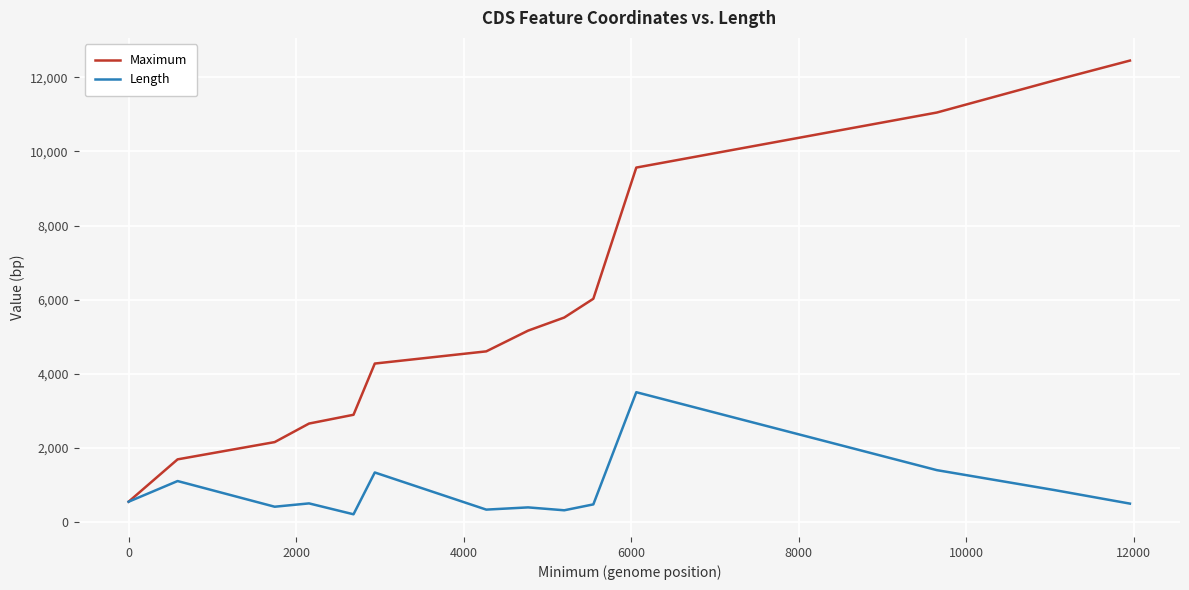

List the series in order of their overall mean, highest first.

Maximum, Length